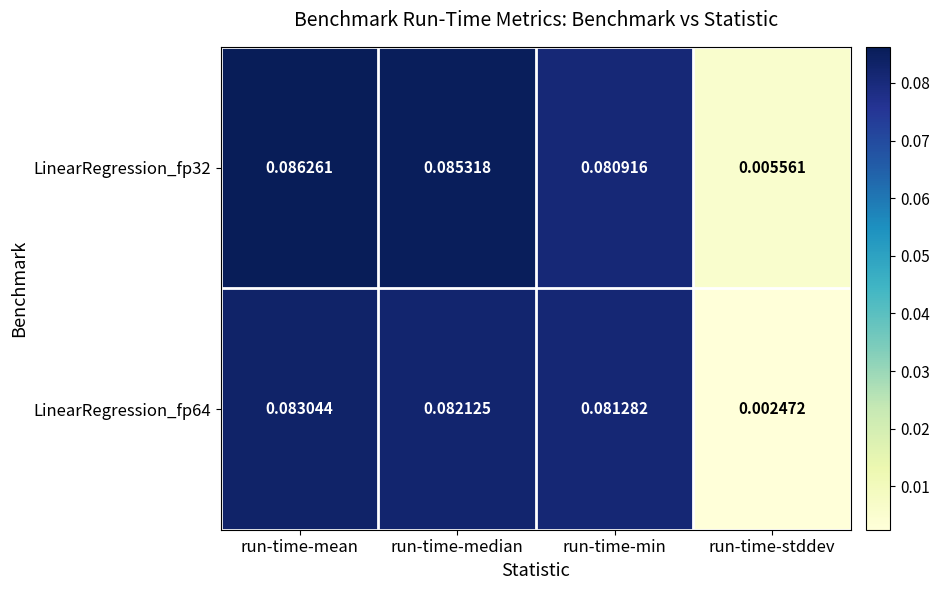

At which label does LinearRegression_fp64 reach its minimum?

run-time-stddev